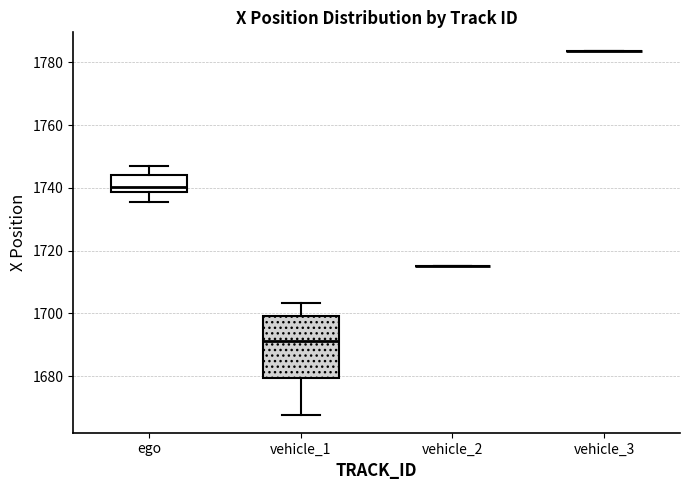

Reading left to right, read every box against the y-axis: the position of its median line, the range the box covers, and the ends of its whiskers. The values are not printed on the chart, so give them approximately, as read against the axis.

ego: median 1740, box 1738 to 1744, whiskers 1736 to 1746
vehicle_1: median 1692, box 1680 to 1700, whiskers 1668 to 1704
vehicle_2: box collapsed to a line at 1716, whiskers 1716 to 1716
vehicle_3: box collapsed to a line at 1784, whiskers 1784 to 1784